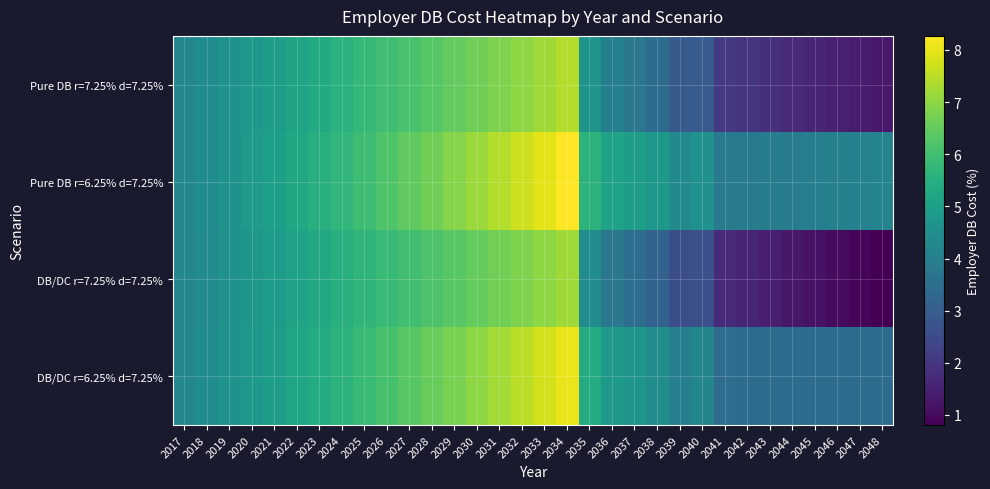

What is the greatest value displayed?

8.3